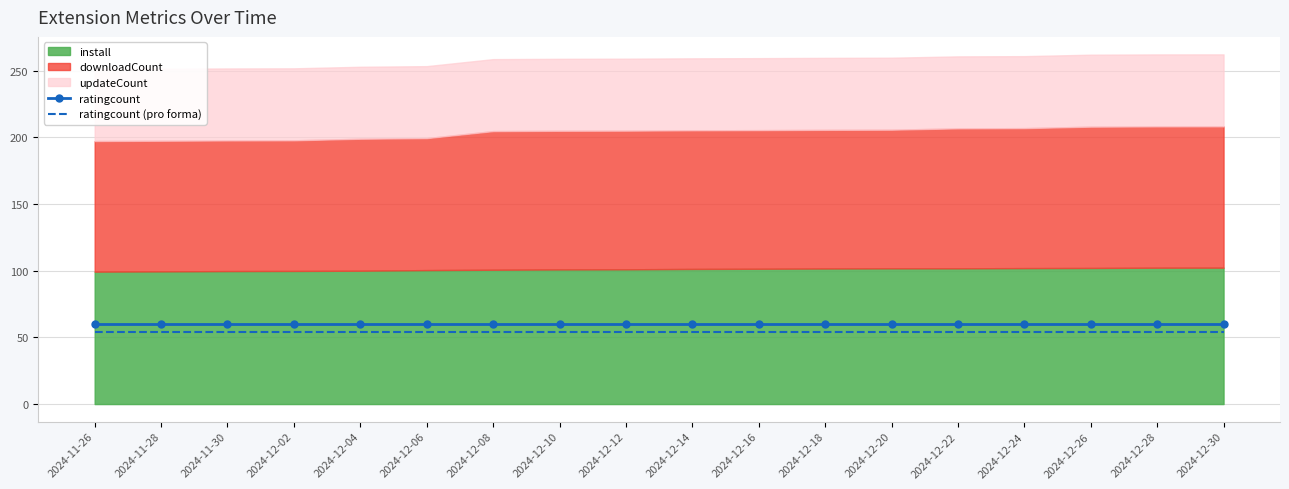

What is the label of the 13th point from the left?

2024-12-20